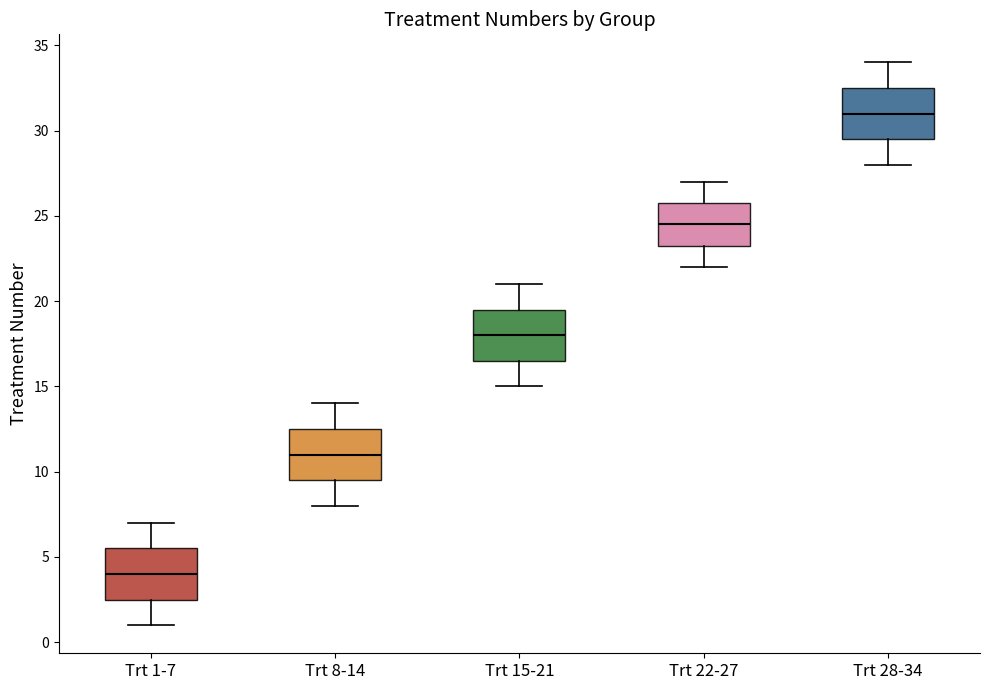

Reading left to right, read every box against the y-axis: the position of its median line, the range the box covers, and the ends of its whiskers. The values are not printed on the chart, so give them approximately, as read against the axis.

Trt 1-7: median 4.0, box 2.5 to 5.5, whiskers 1.0 to 7.0
Trt 8-14: median 11.0, box 9.5 to 12.5, whiskers 8.0 to 14.0
Trt 15-21: median 18.0, box 16.5 to 19.5, whiskers 15.0 to 21.0
Trt 22-27: median 24.5, box 23.5 to 26.0, whiskers 22.0 to 27.0
Trt 28-34: median 31.0, box 29.5 to 32.5, whiskers 28.0 to 34.0